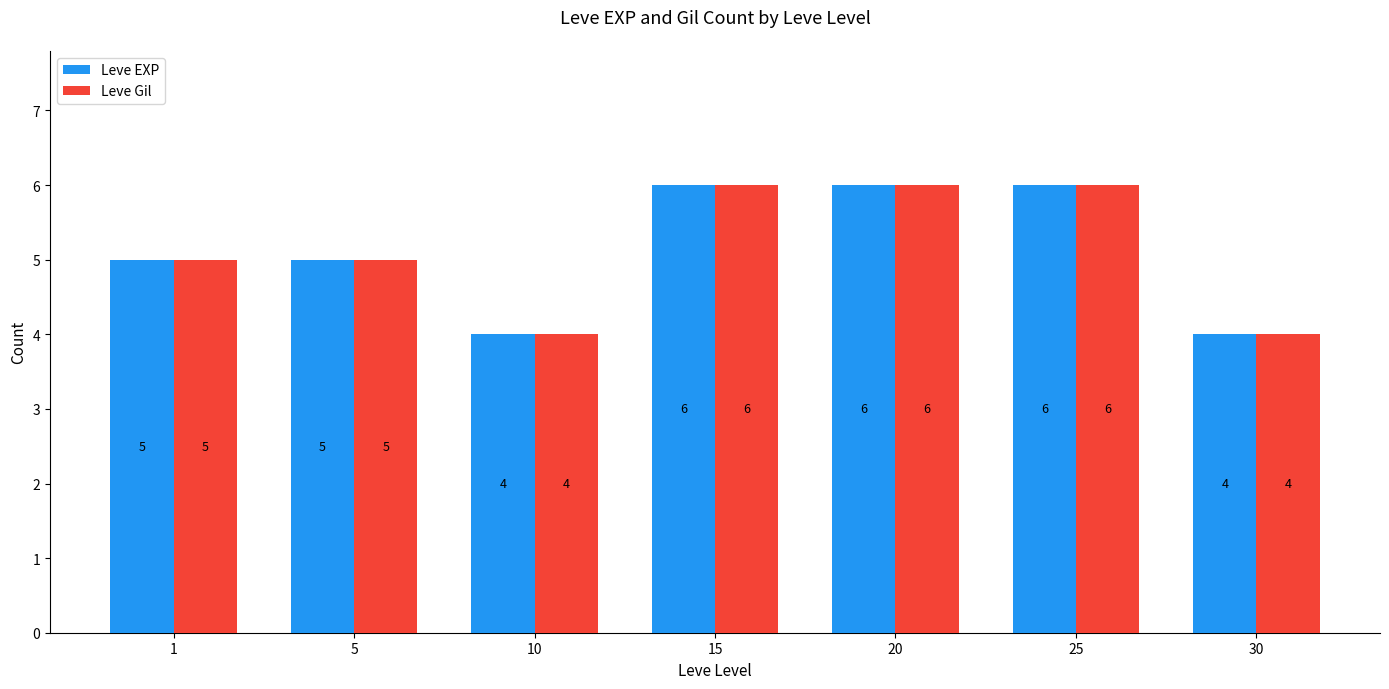

What is the total value across all series at 5?

10